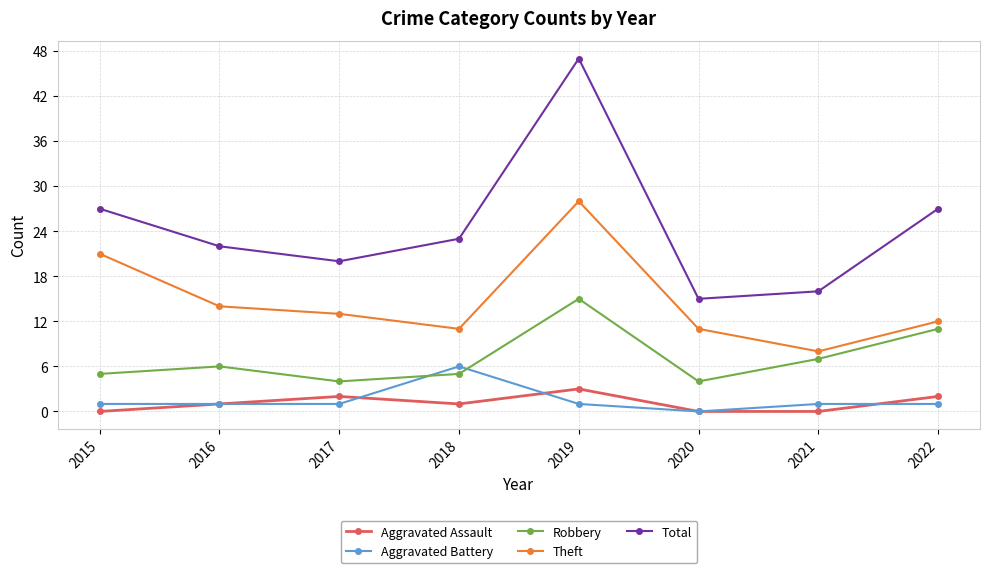

How many values in Aggravated Battery are above zero?

7